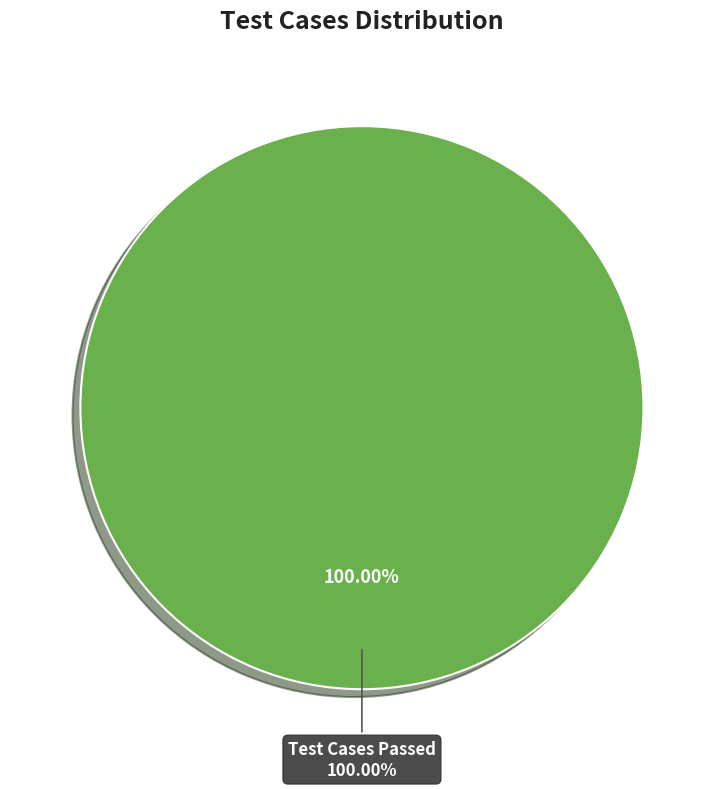

Is there any slice that represents more than half of the pie?

Yes